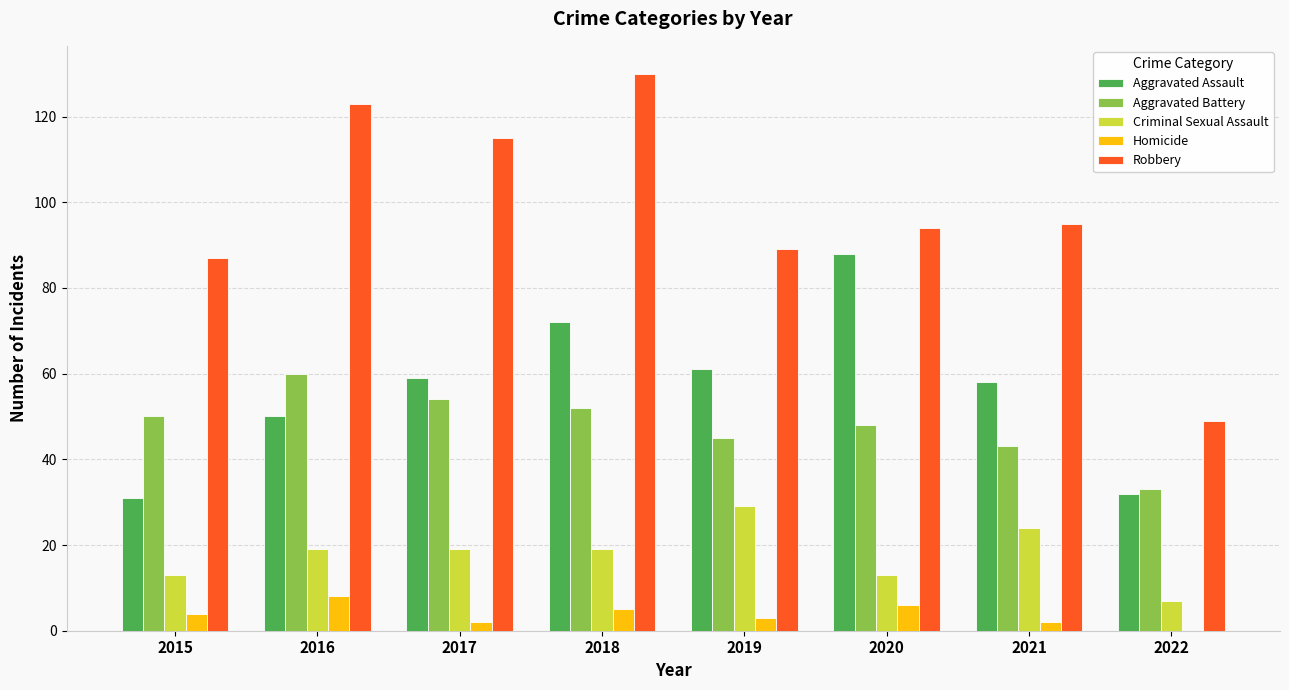

Reading right to left, what are all the values shown in this chart?

Aggravated Assault: 32	58	88	61	72	59	50	31
Aggravated Battery: 33	43	48	45	52	54	60	50
Criminal Sexual Assault: 7	24	13	29	19	19	19	13
Homicide: 0	2	6	3	5	2	8	4
Robbery: 49	95	94	89	130	115	123	87